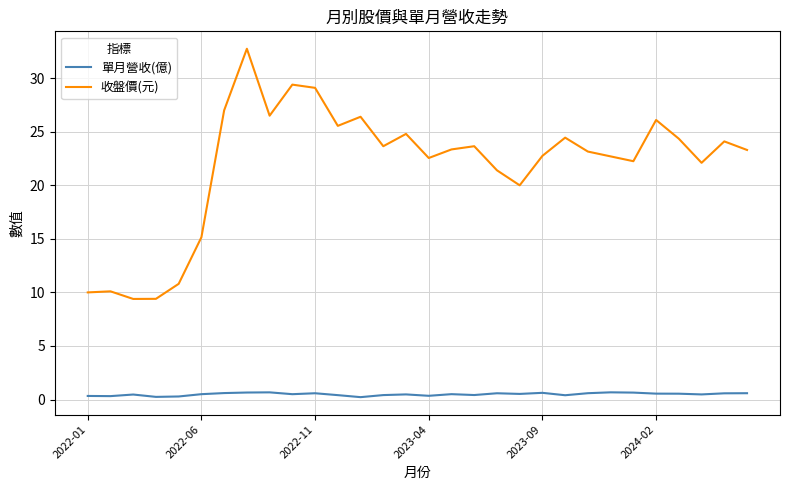

True or false: 收盤價(元) and 單月營收(億) intersect in this chart.

False